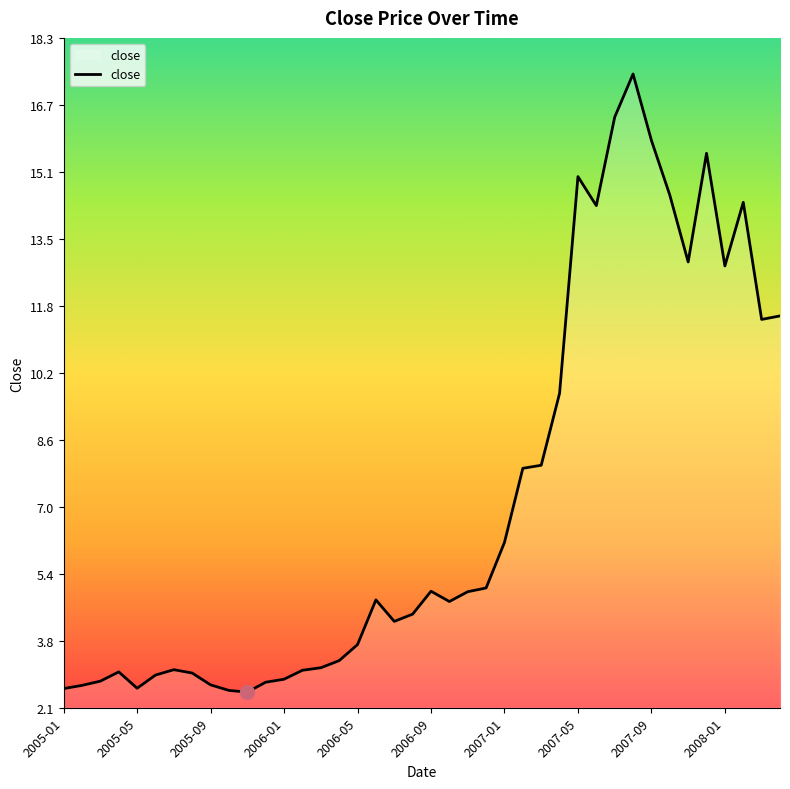

What is the difference between the second highest and minimum values?

13.9